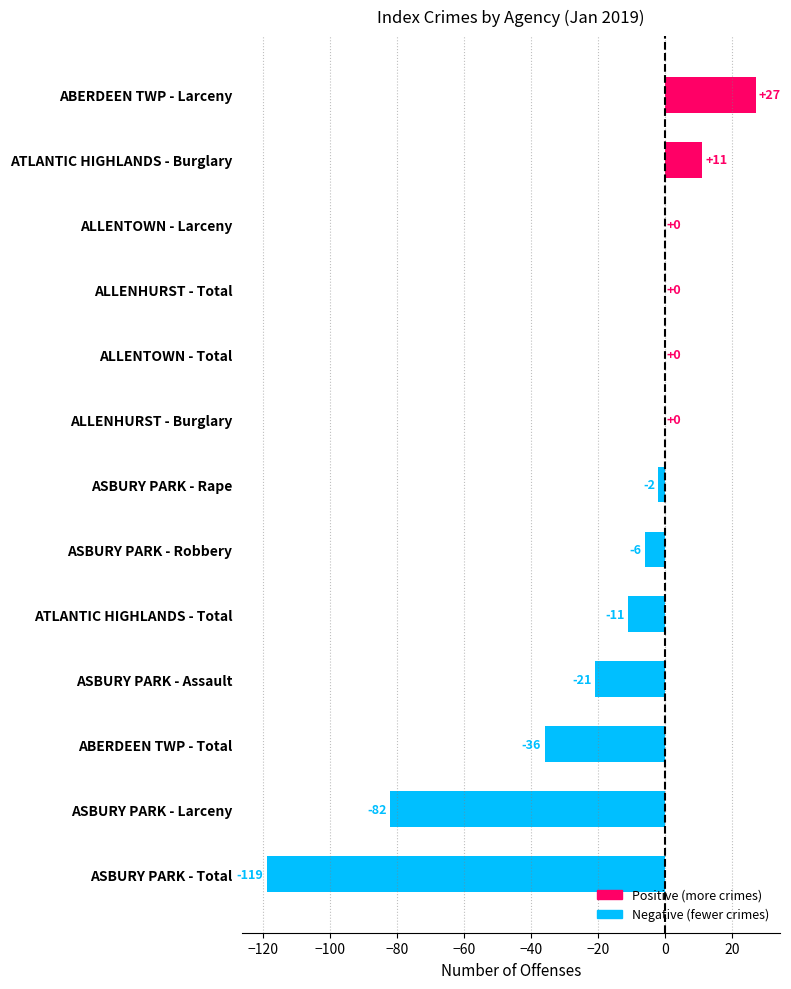

Count the number of values greater than -2.

6